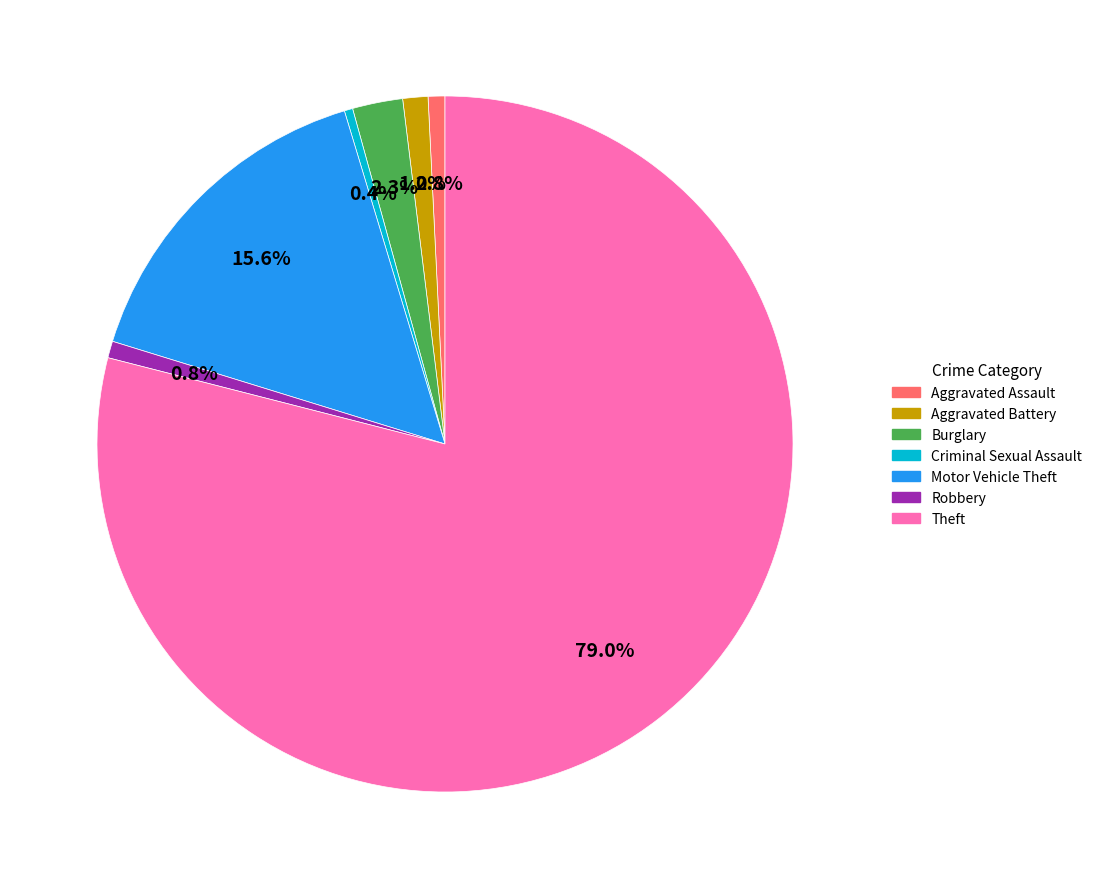

Which category accounts for the majority?

Theft